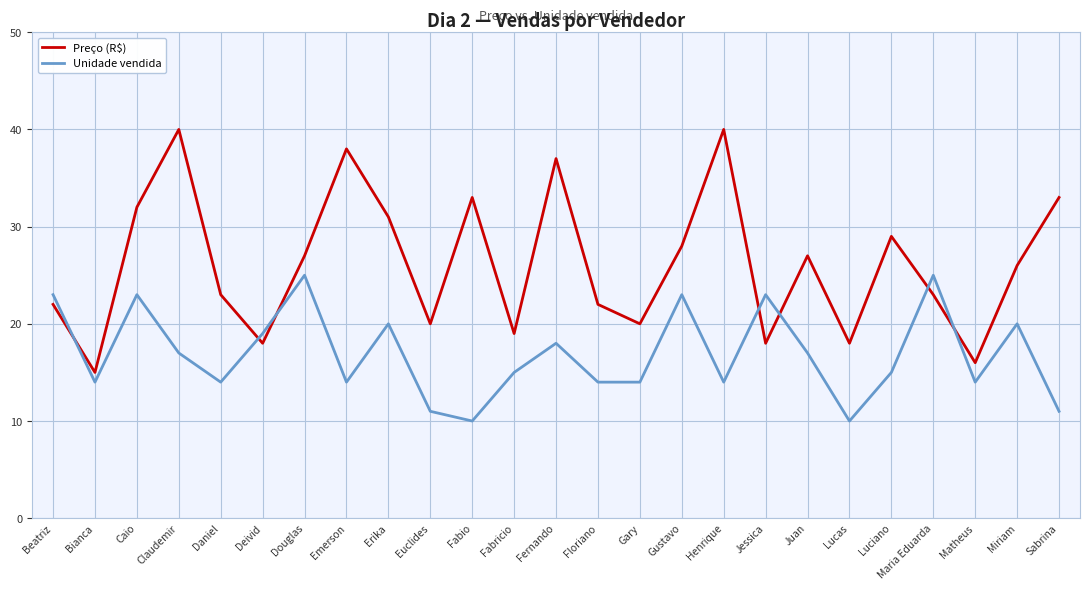

Does the chart have visible grid lines?

Yes